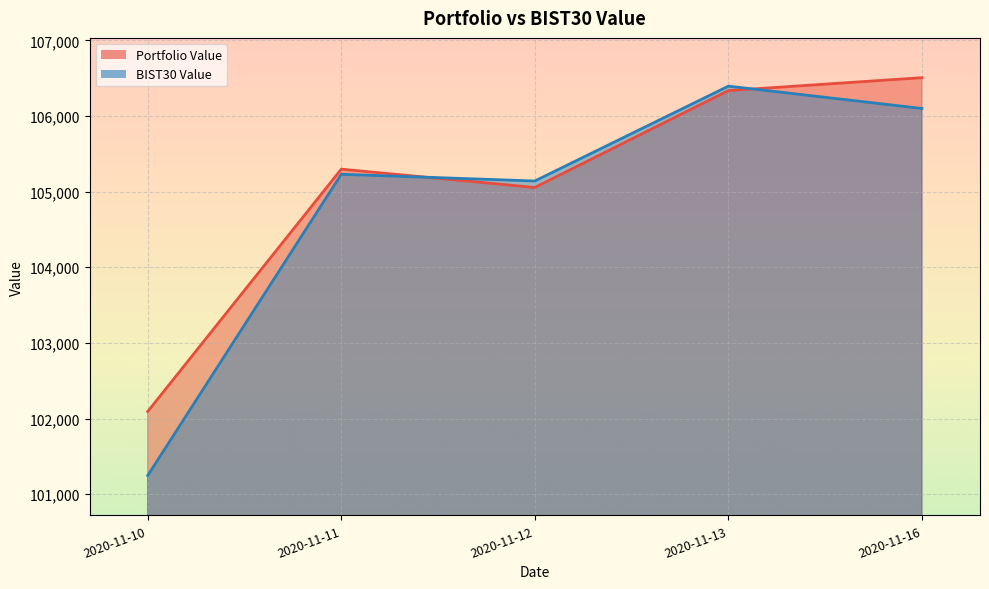

Read the Portfolio Value value at 2020-11-13.

106335.3